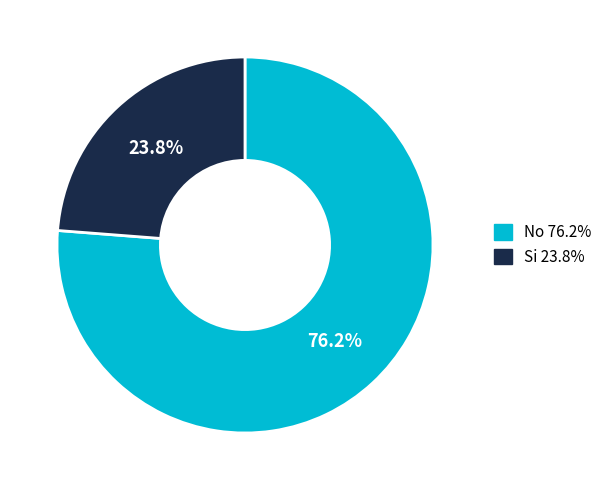

What is the total percentage of Si and No?

100.0%